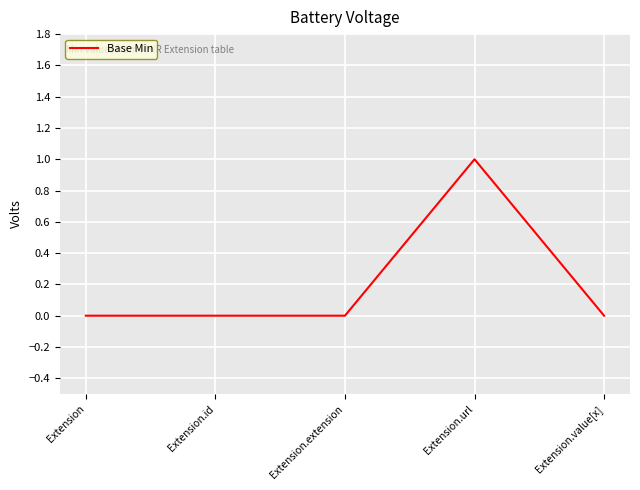

What position from the right is Extension.extension?

3